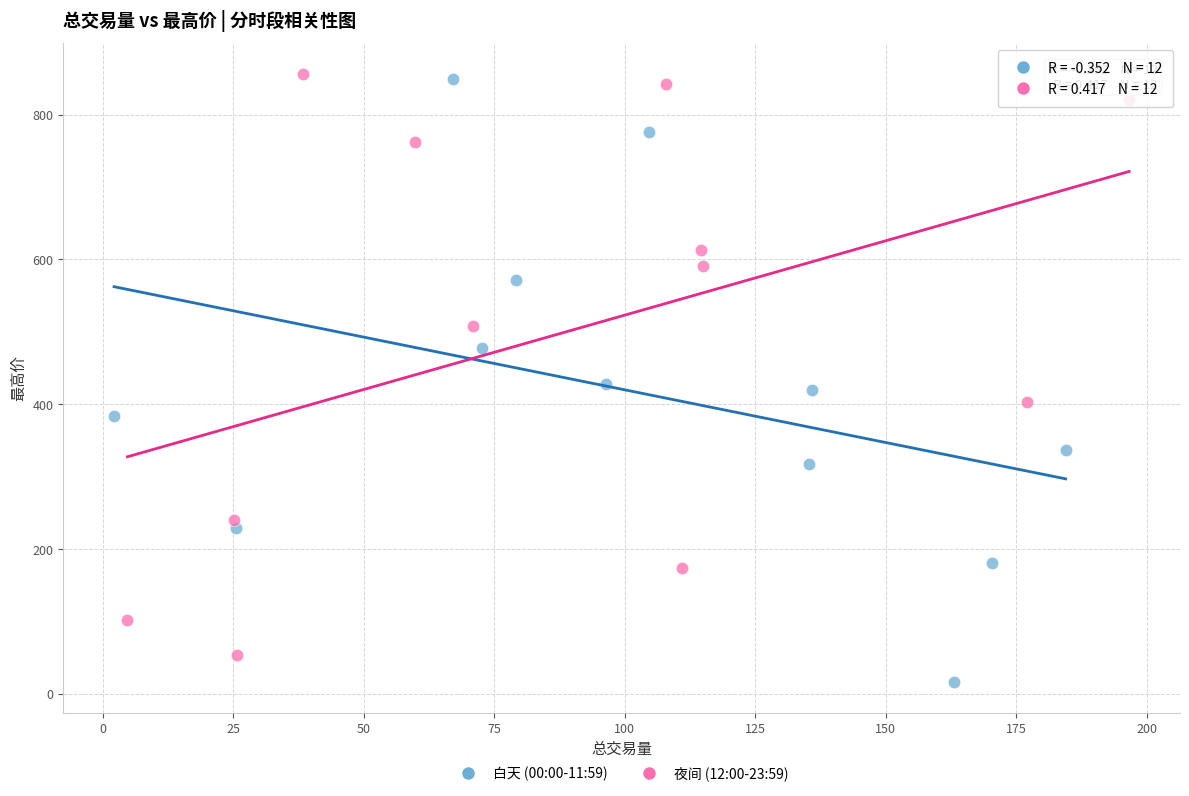

Which series reaches the minimum Y coordinate?

白天 (00:00-11:59)